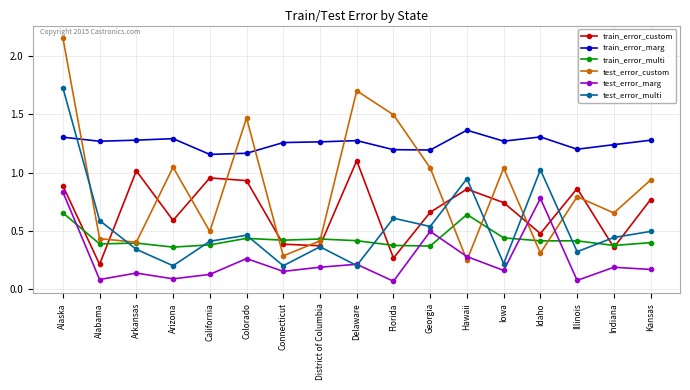

At how many categories does at least one series exceed 1?

17